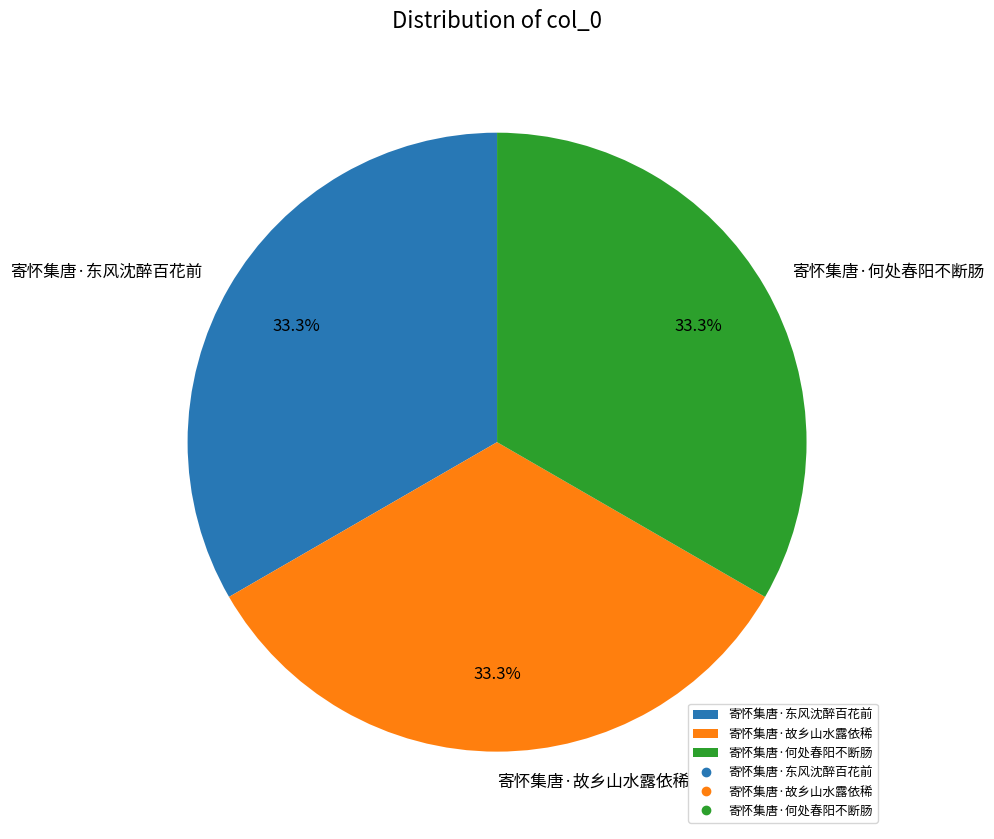

Do 寄怀集唐·故乡山水露依稀 and 寄怀集唐·东风沈醉百花前 together represent more than half of the pie?

Yes